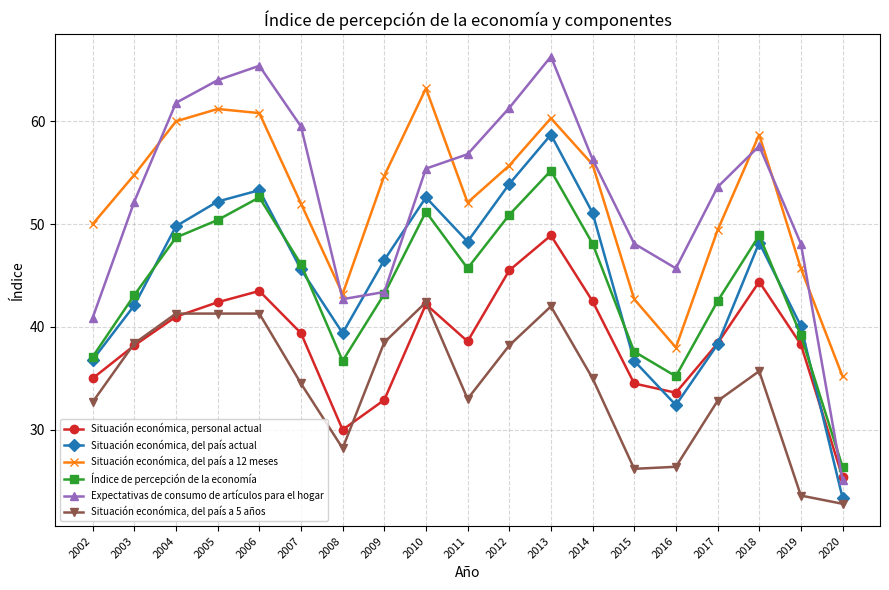

Which series changed the most between 2012 and 2020?

Expectativas de consumo de artículos para el hogar